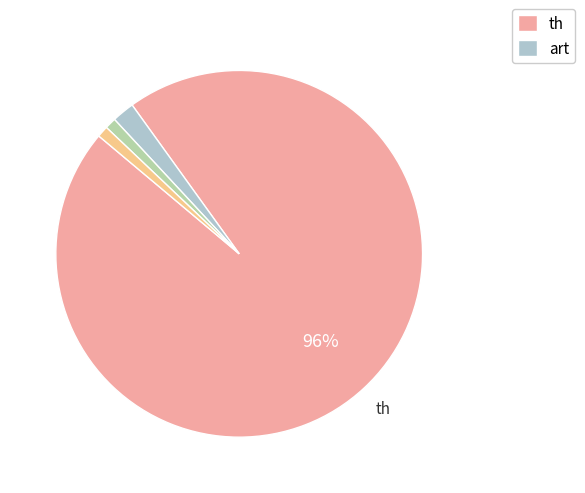

Is there a majority slice in this chart?

Yes